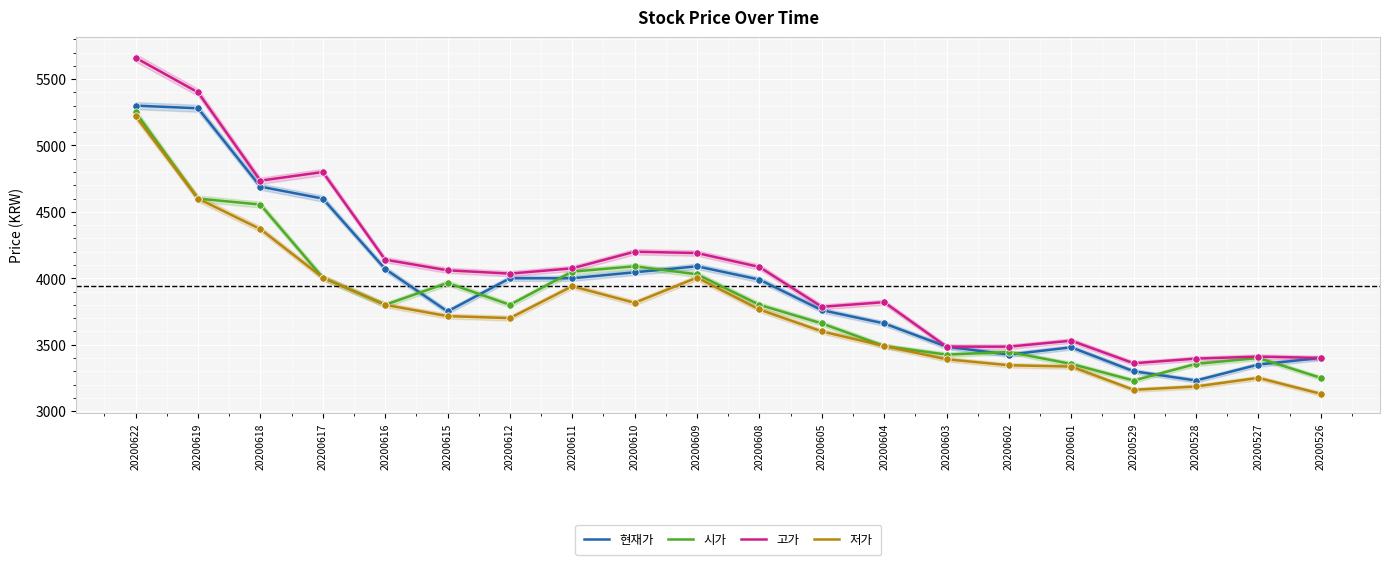

Is the value of 현재가 at 20200610 greater than the value of 고가 at 20200611?

No